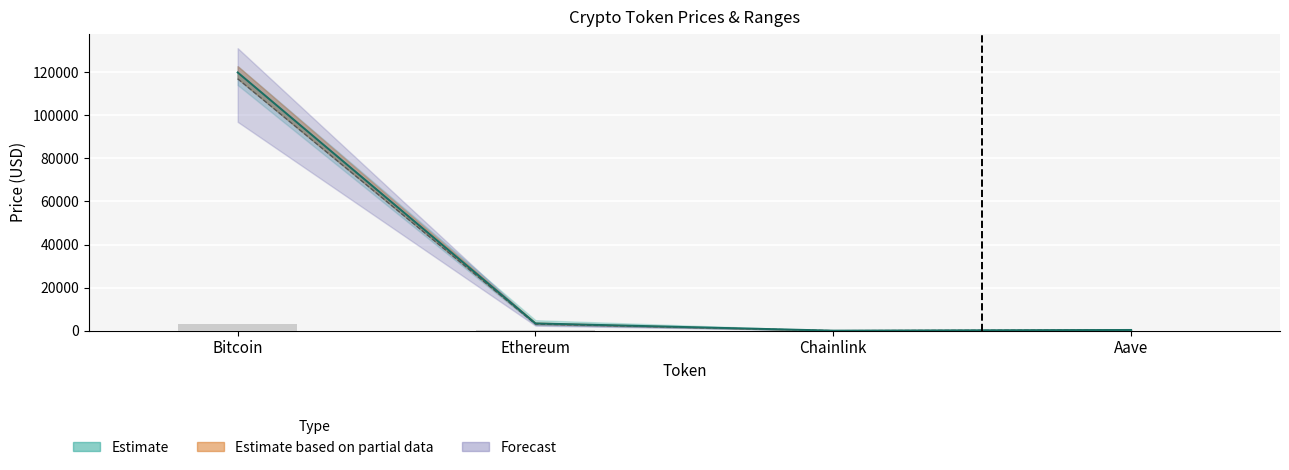

What is the difference between the maximum and minimum values in the price series?

119913.0